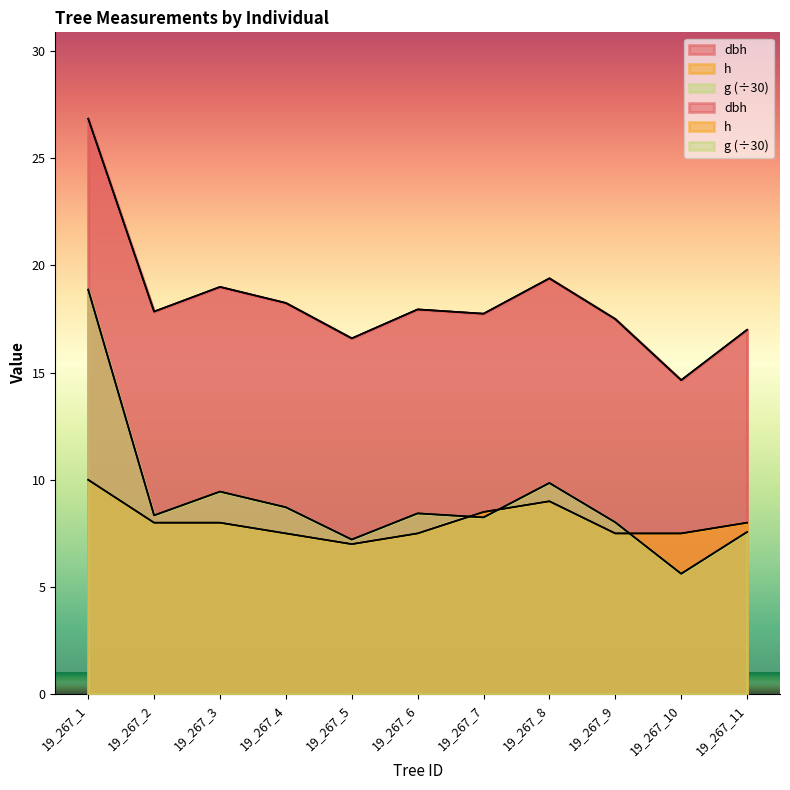

True or false: dbh has a value of 17.0 at 19_267_11.

True